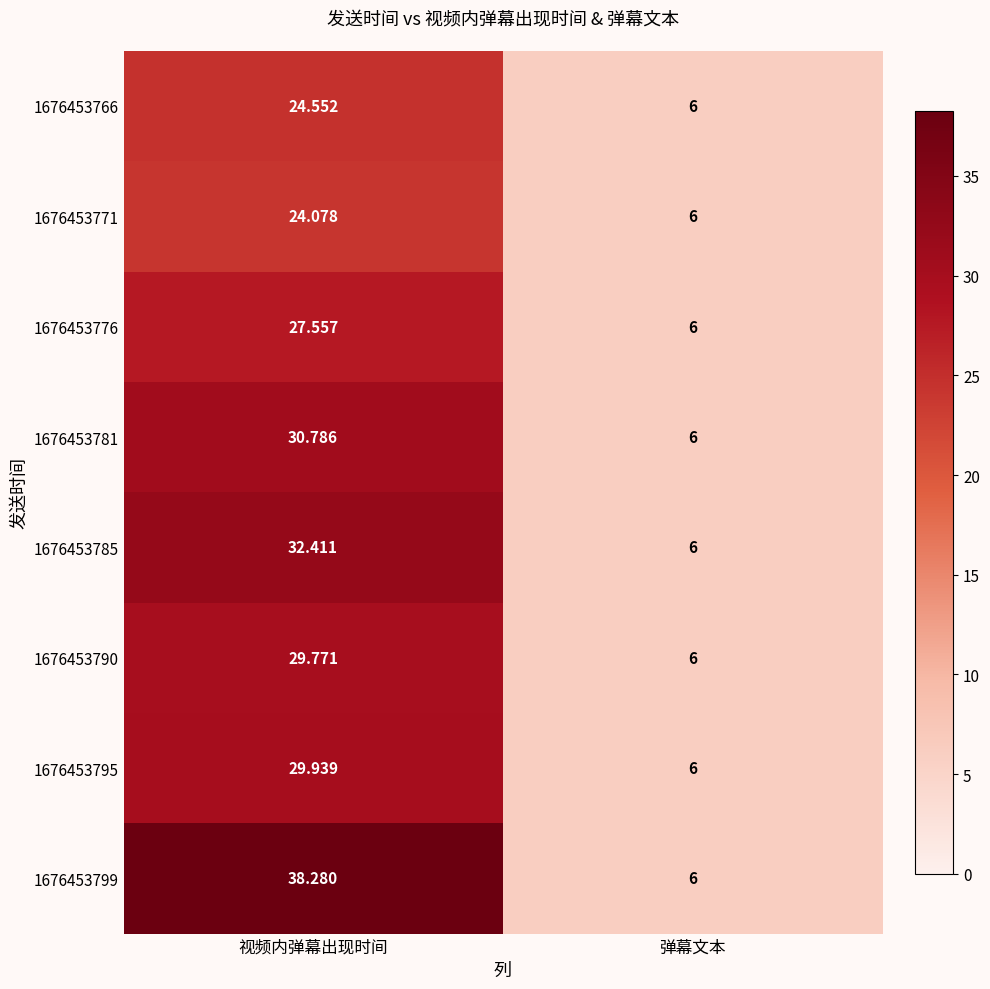

At which category is the sum across all series the highest?

视频内弹幕出现时间